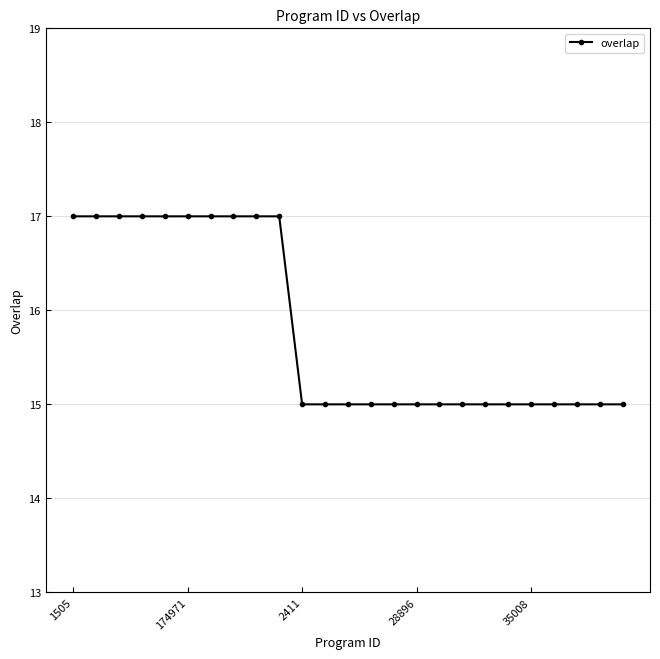

What is the maximum value shown in the chart?

17